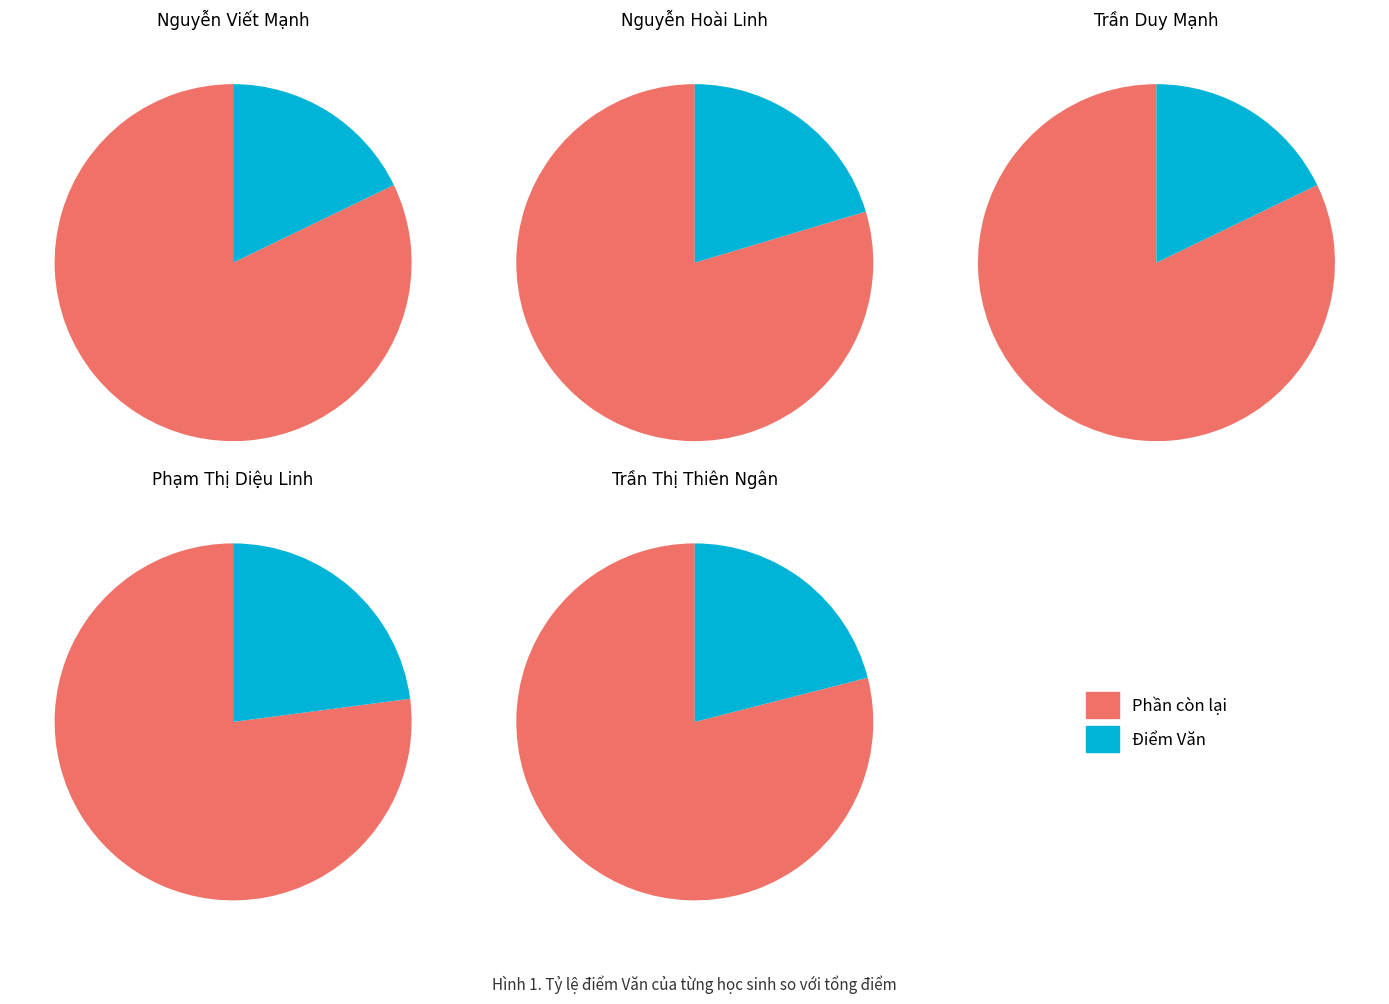

Which has a higher value, Phạm Thị Diệu Linh or Trần Duy Mạnh?

Phạm Thị Diệu Linh